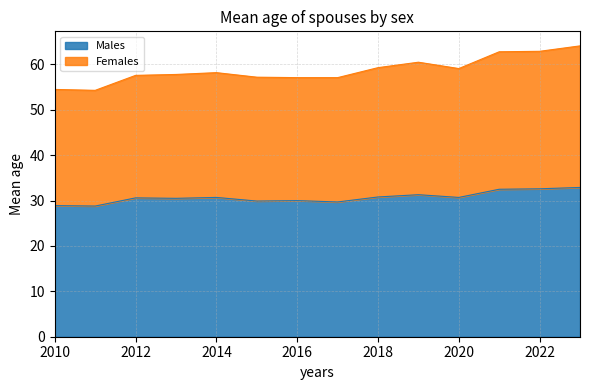

What is the approximate value of Males at 2020?

30.7